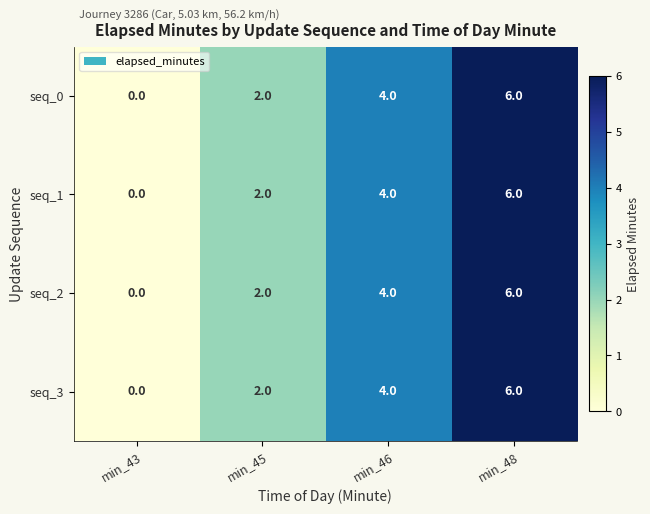

Reading left to right, what are all the values shown in this chart?

seq_0: min_43=0	min_45=2	min_46=4	min_48=6
seq_1: min_43=0	min_45=2	min_46=4	min_48=6
seq_2: min_43=0	min_45=2	min_46=4	min_48=6
seq_3: min_43=0	min_45=2	min_46=4	min_48=6